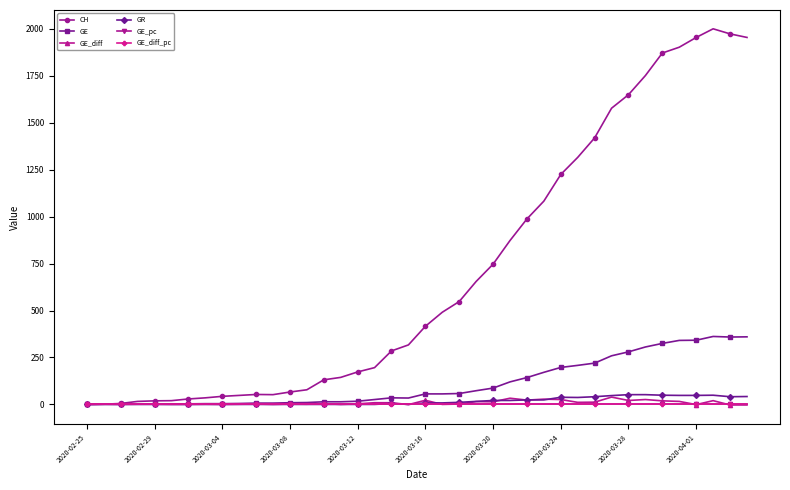

How many data points does each series have?

40